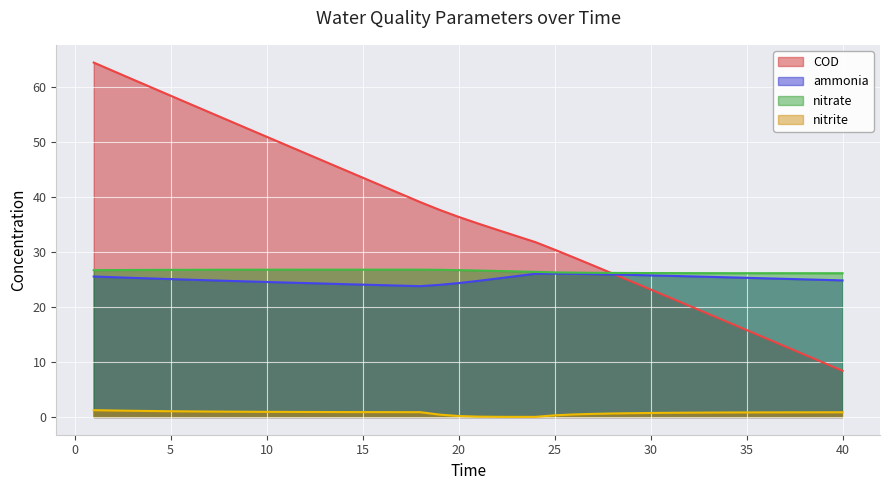

Which series has the largest range (max minus min)?

COD